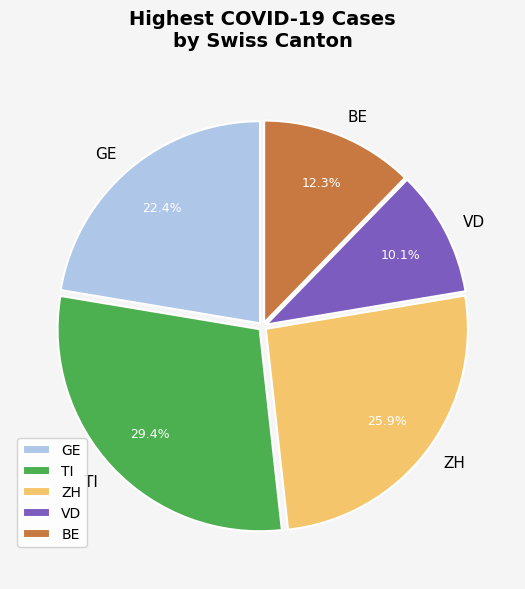

What is the smallest slice in the pie chart?

VD